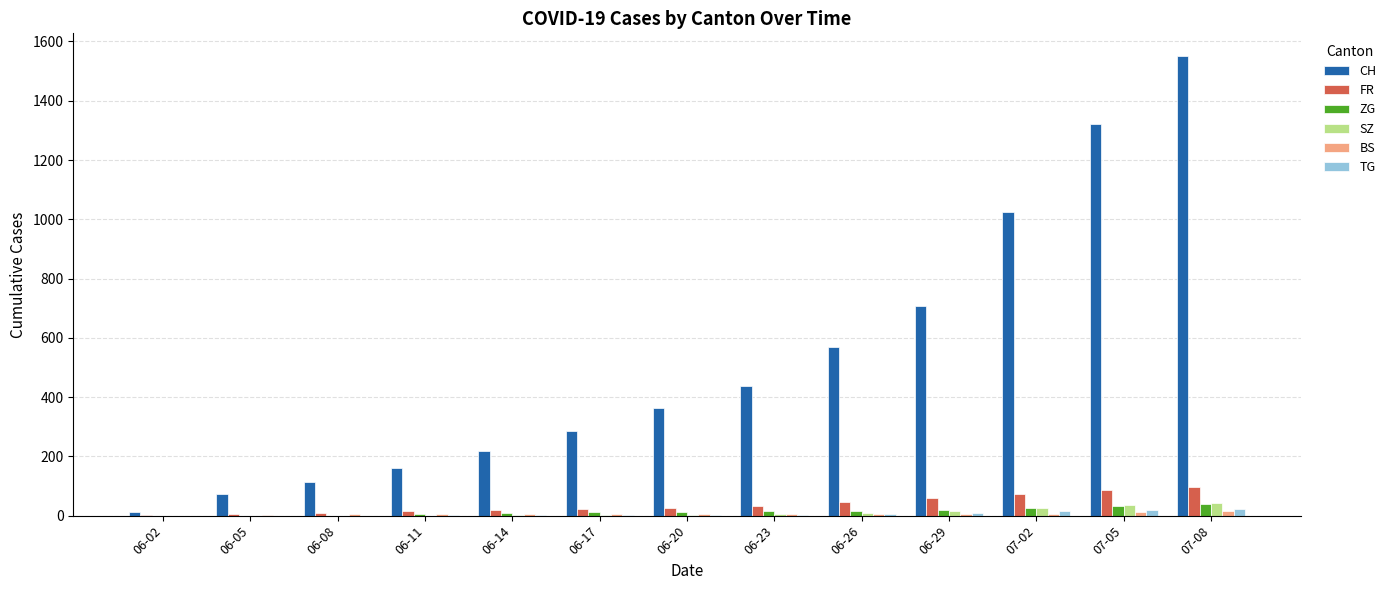

At which category is the sum across all series the highest?

07-08